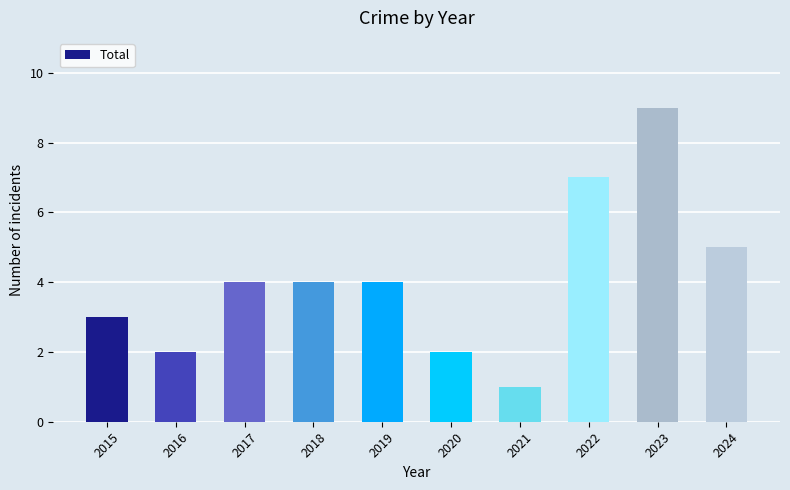

How many series are shown in this chart?

1